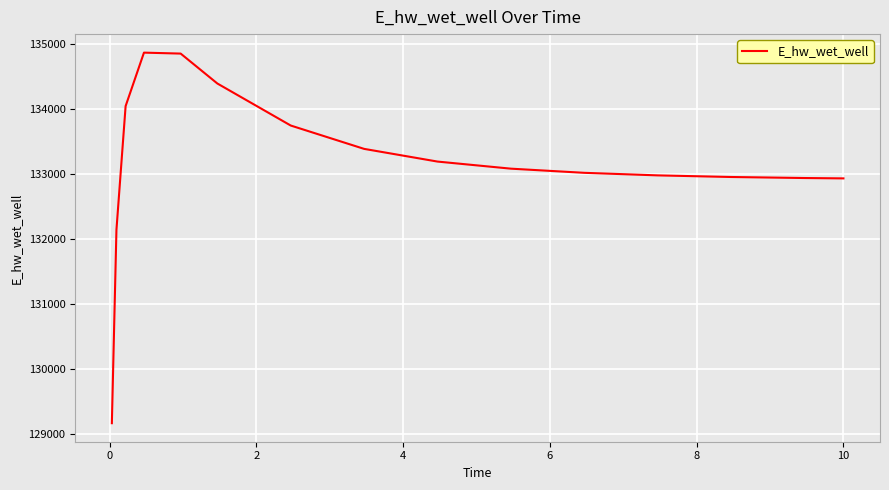

What is the smallest value displayed?

129161.9